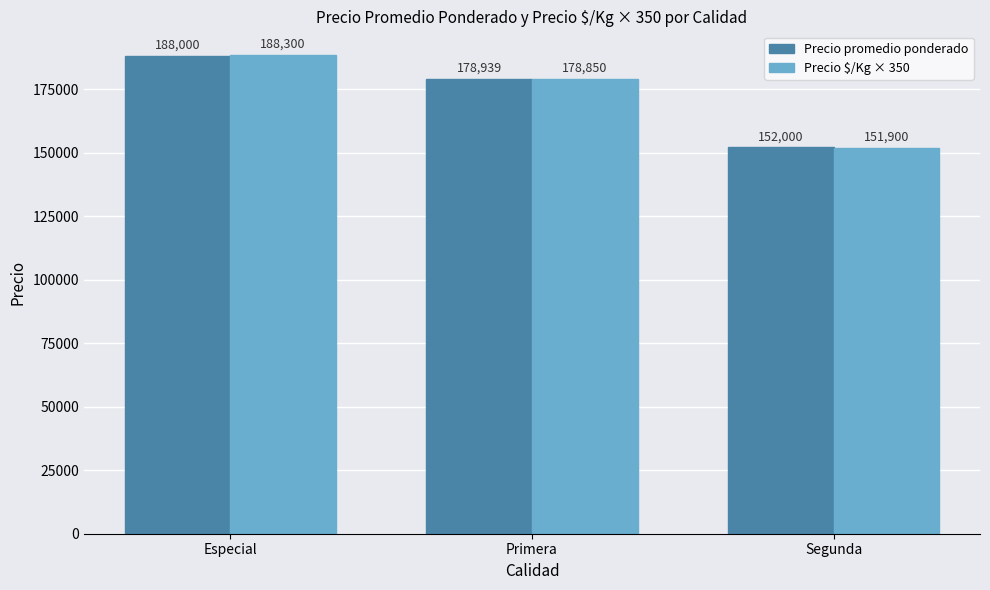

How many bars are there in total?

6